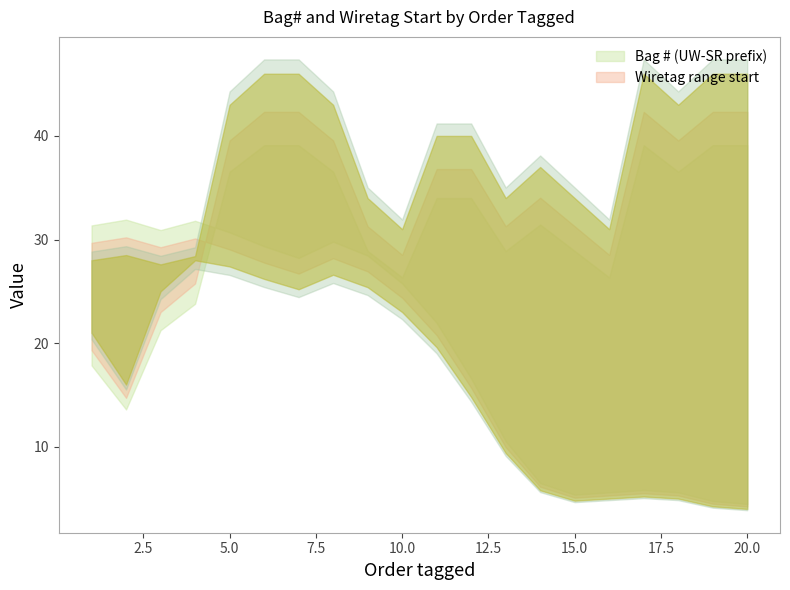

At which category is the sum across all series the highest?

7